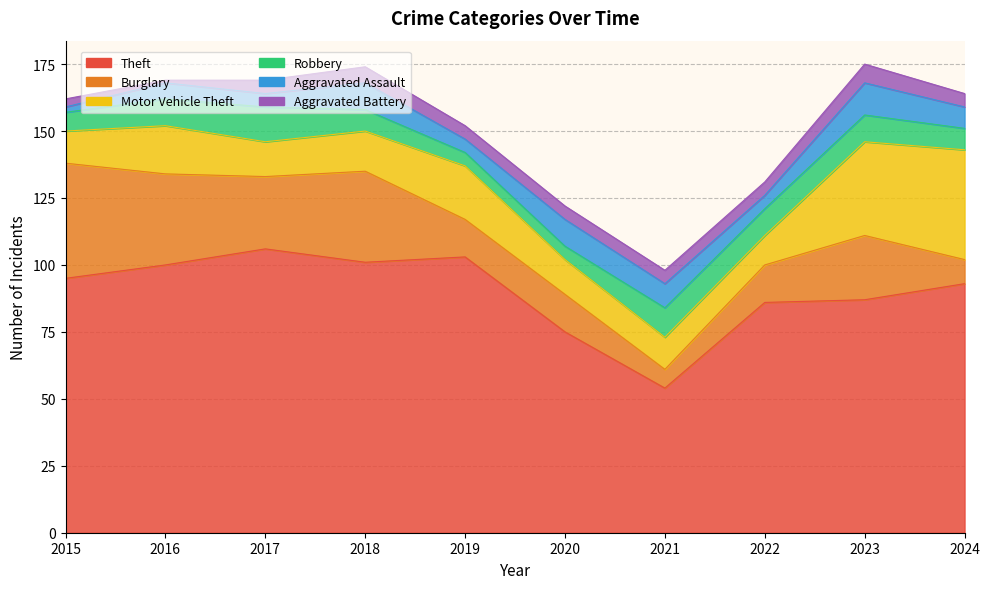

The value of Burglary at 2023 is 24. True or false?

True